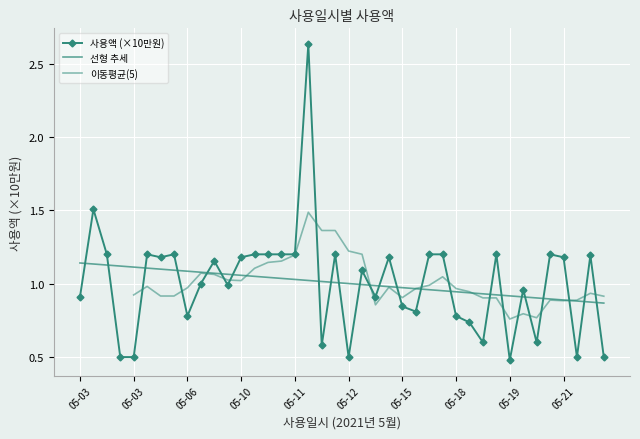

Approximately how many times larger is the value at 05-17 compared to 05-11?

1.0